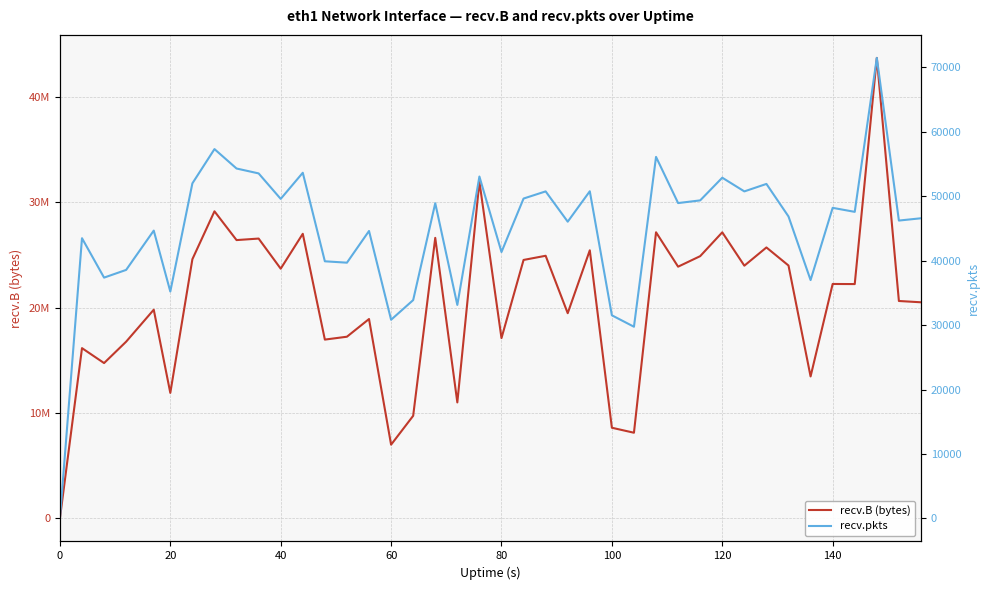

True or false: recv.B (bytes) has a value of 7199456 at 36.

False